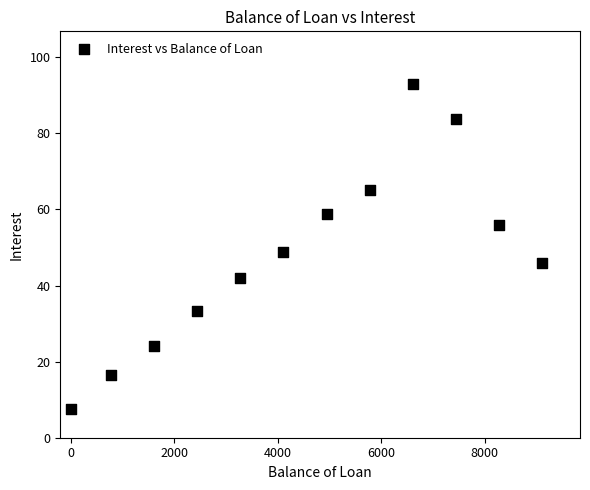

What Y value in the scatter plot is closest to 50?

48.8